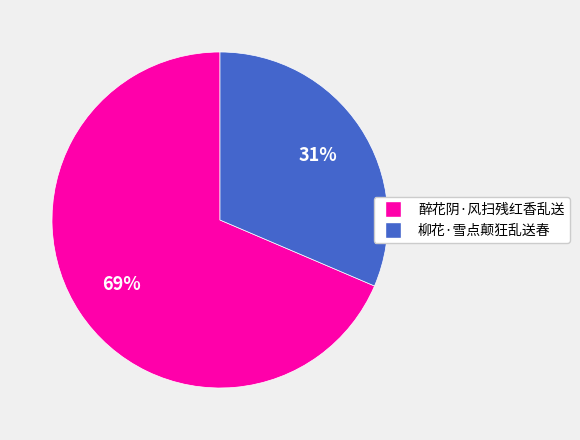

To the nearest percent, what is the average slice percentage?

50%